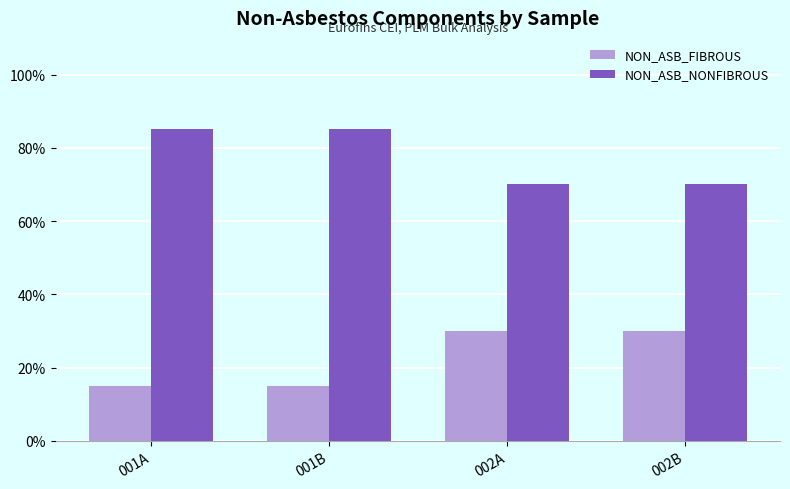

Is it true that NON_ASB_NONFIBROUS equals 45 at 002A?

False